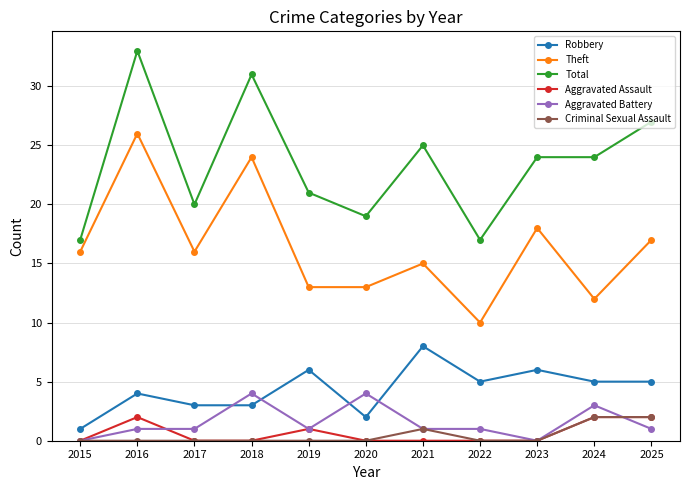

Is this an area chart (filled region under the line)?

No